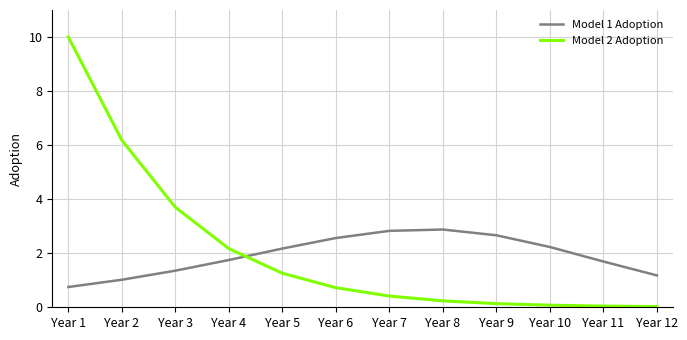

At which category is the sum across all series the highest?

Year 1